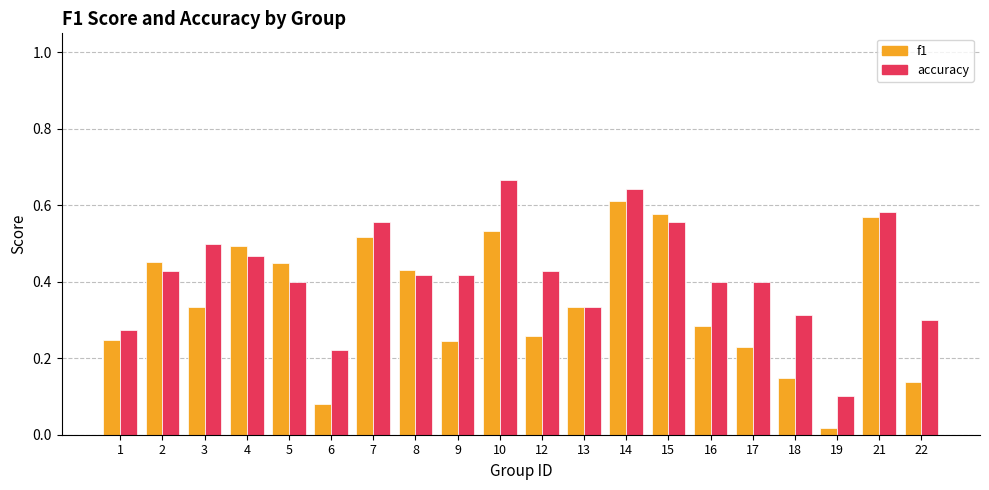

True or false: accuracy has a value of 0.4 at 12.

True